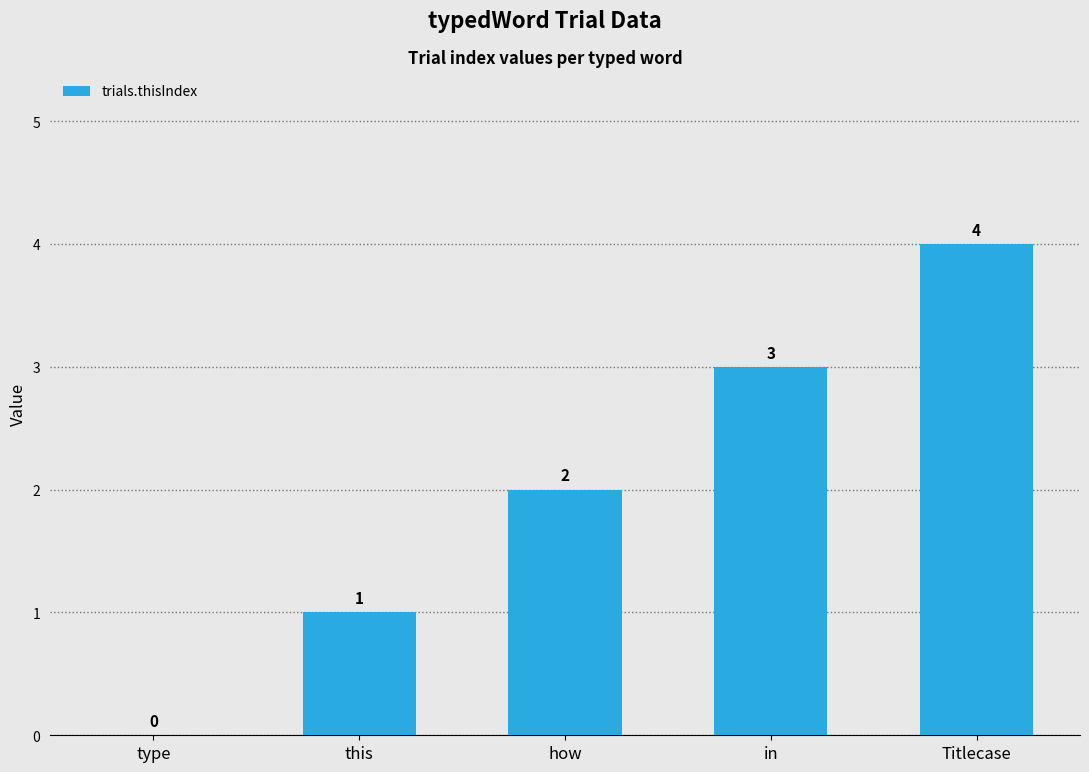

Reading left to right, list all the values displayed in this chart.

0	1	2	3	4